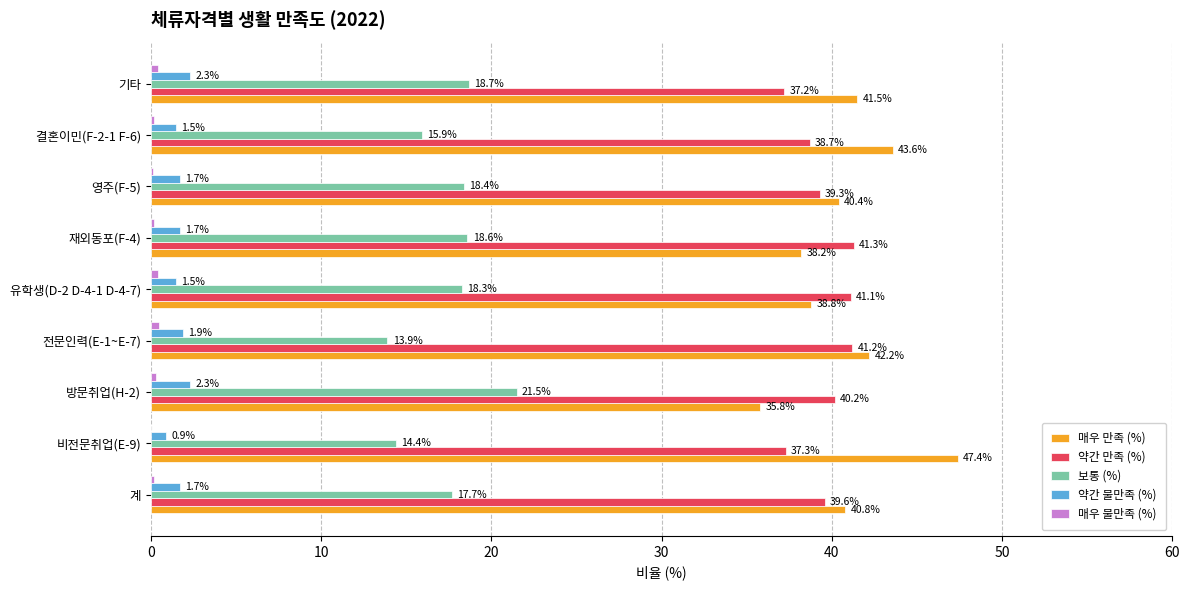

At which label is 매우 만족 (%) closest to 41?

계